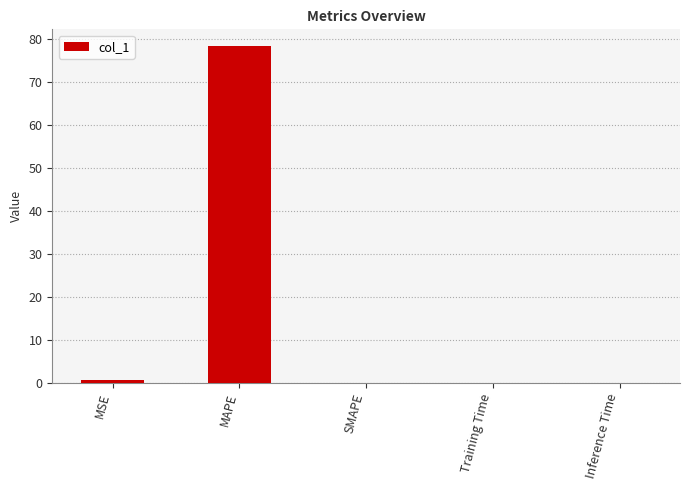

Is it true that the value at MAPE is 45.7?

False